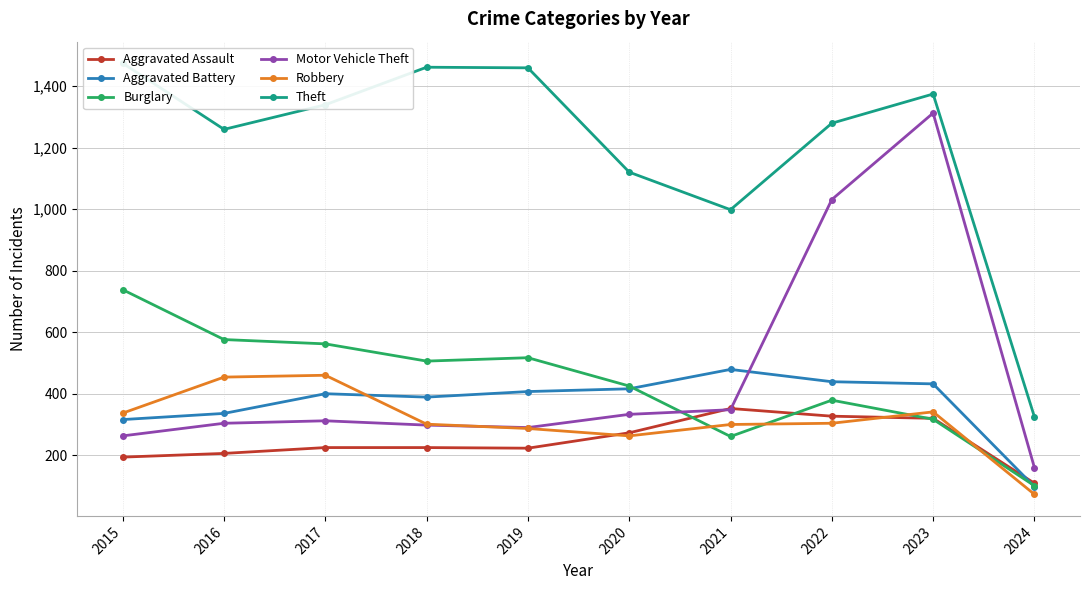

Between 2016 and 2024, which series saw the biggest shift?

Theft